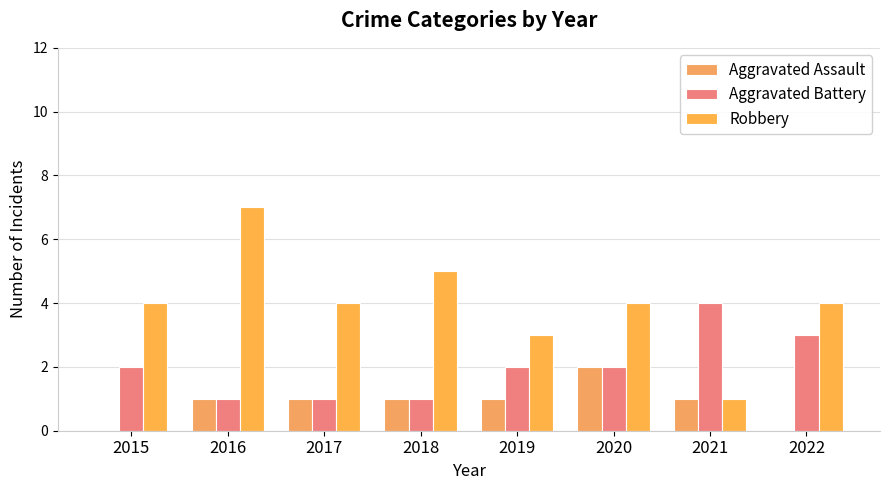

Between 2016 and 2017, which series saw the biggest shift?

Robbery